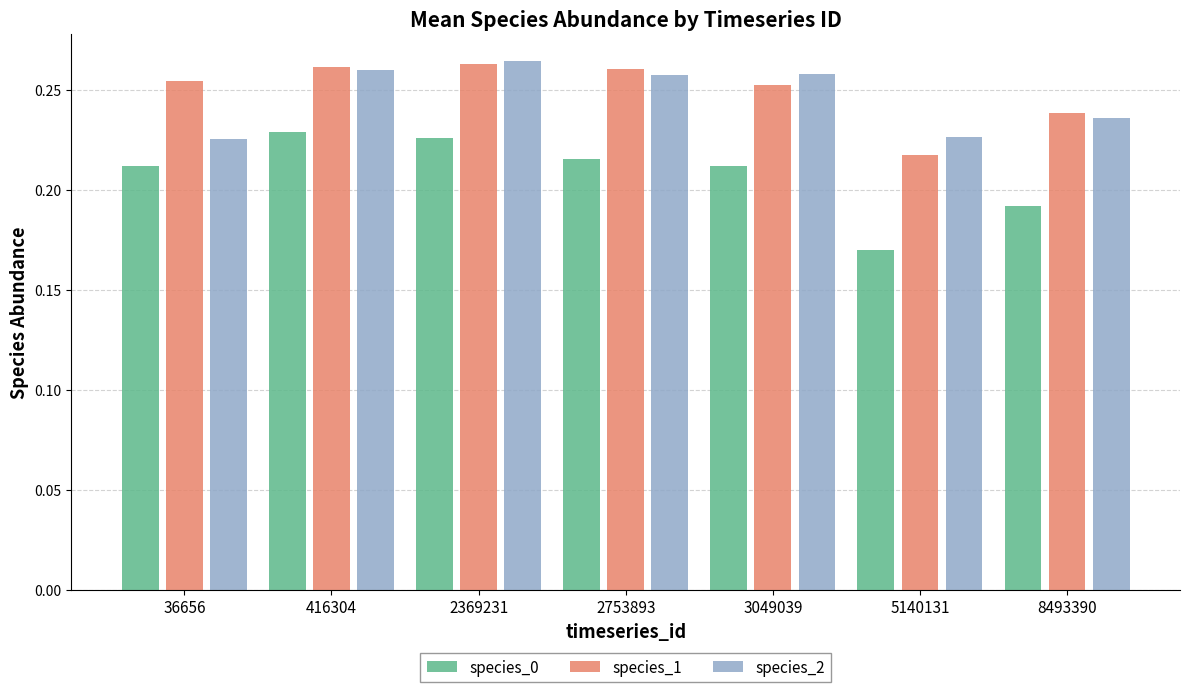

Between 2753893 and 8493390, which series saw the biggest shift?

species_0